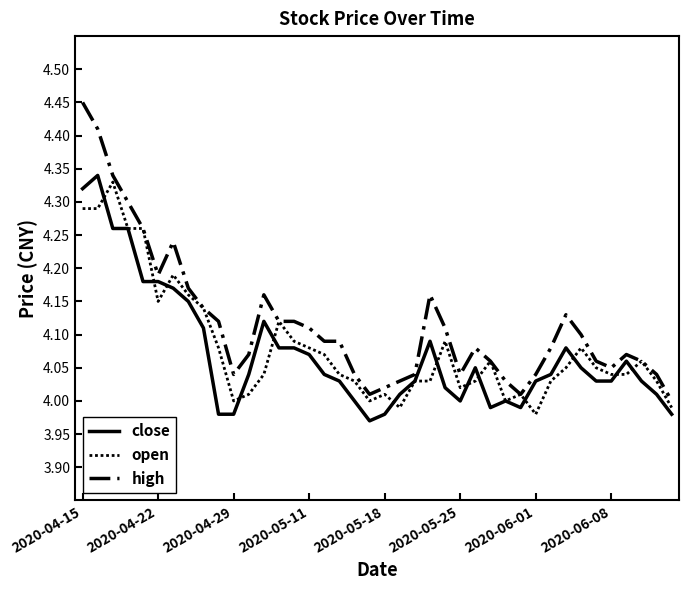

In high, how many points are lower than both neighbors (excluding endpoints)?

6